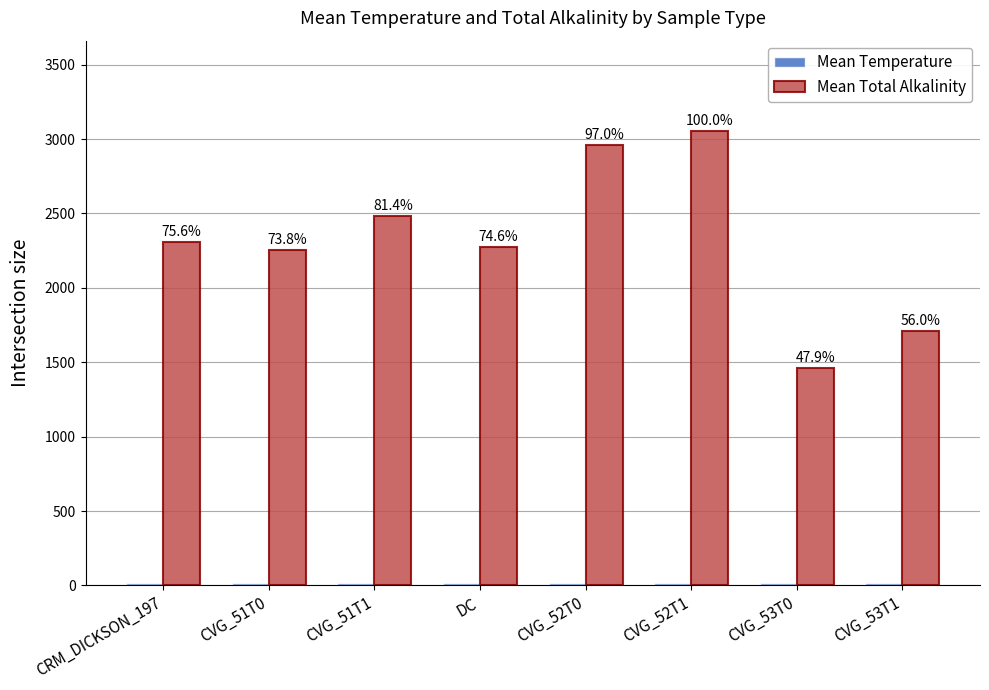

What is the label of the 1st bar from the right?

CVG_53T1